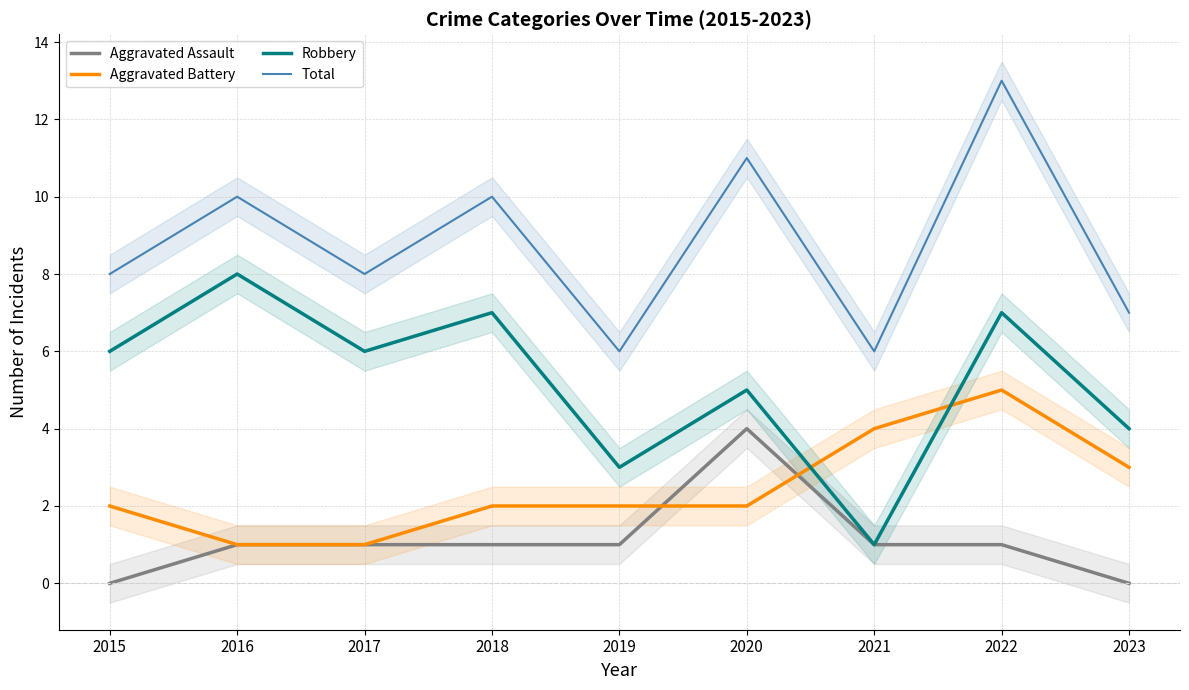

Which category has the highest value in the Aggravated Battery series?

2022